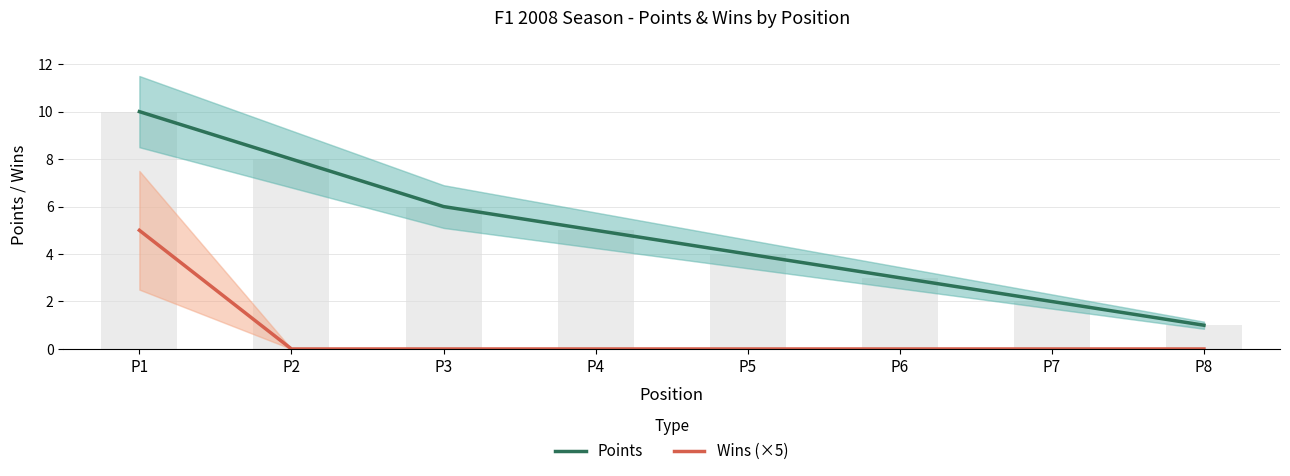

Count the number of data series in this chart.

2